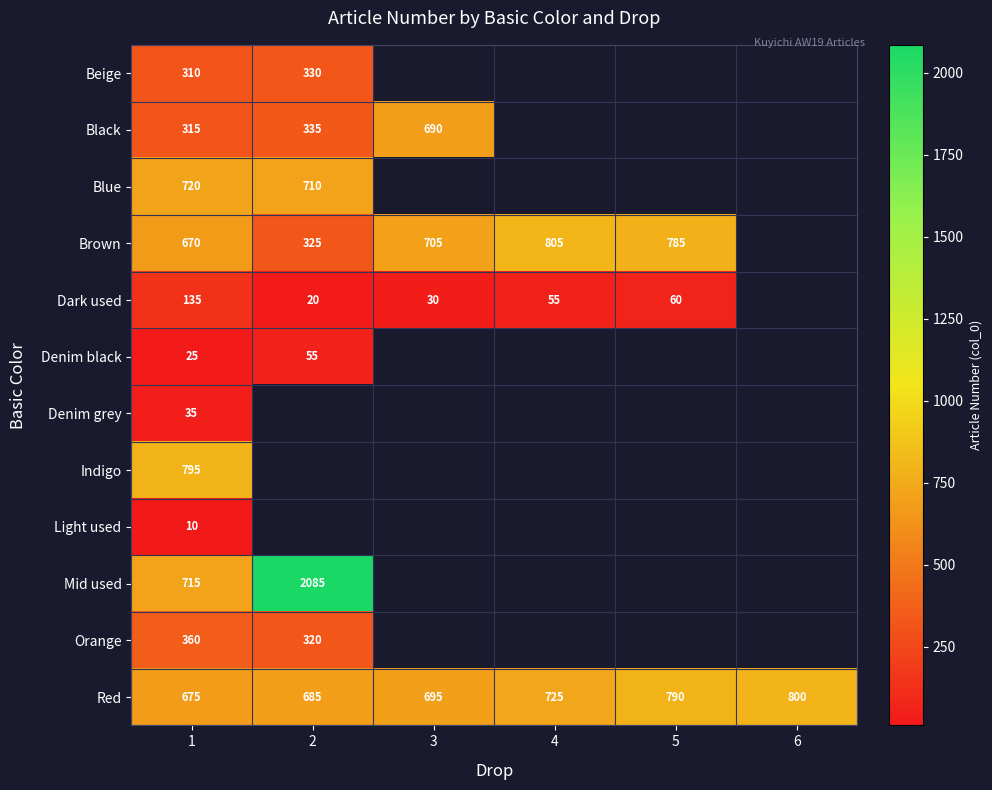

How many series are shown in this chart?

12